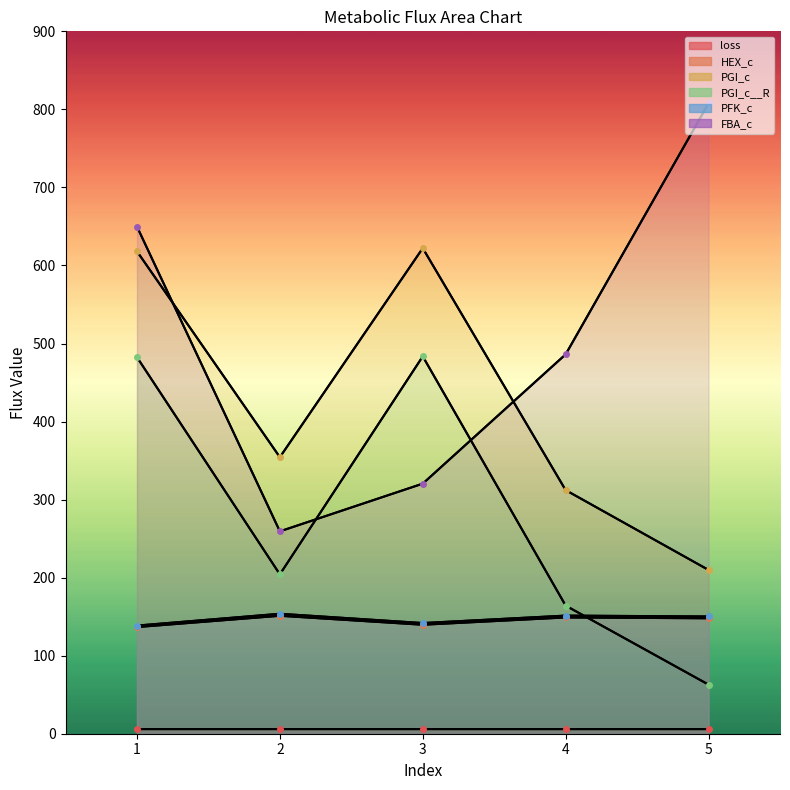

Reading right to left, transcribe all the data shown in this chart.

loss: 5.9	5.9	5.9	5.9	5.9
HEX_c: 147.9	149.0	139.6	151.1	136.7
PGI_c: 209.8	312.1	622.2	354.3	618.1
PGI_c__R: 62.9	164.1	483.5	204.2	482.4
PFK_c: 150.2	151.3	141.8	153.7	138.6
FBA_c: 807.8	486.1	320.5	259.3	649.8